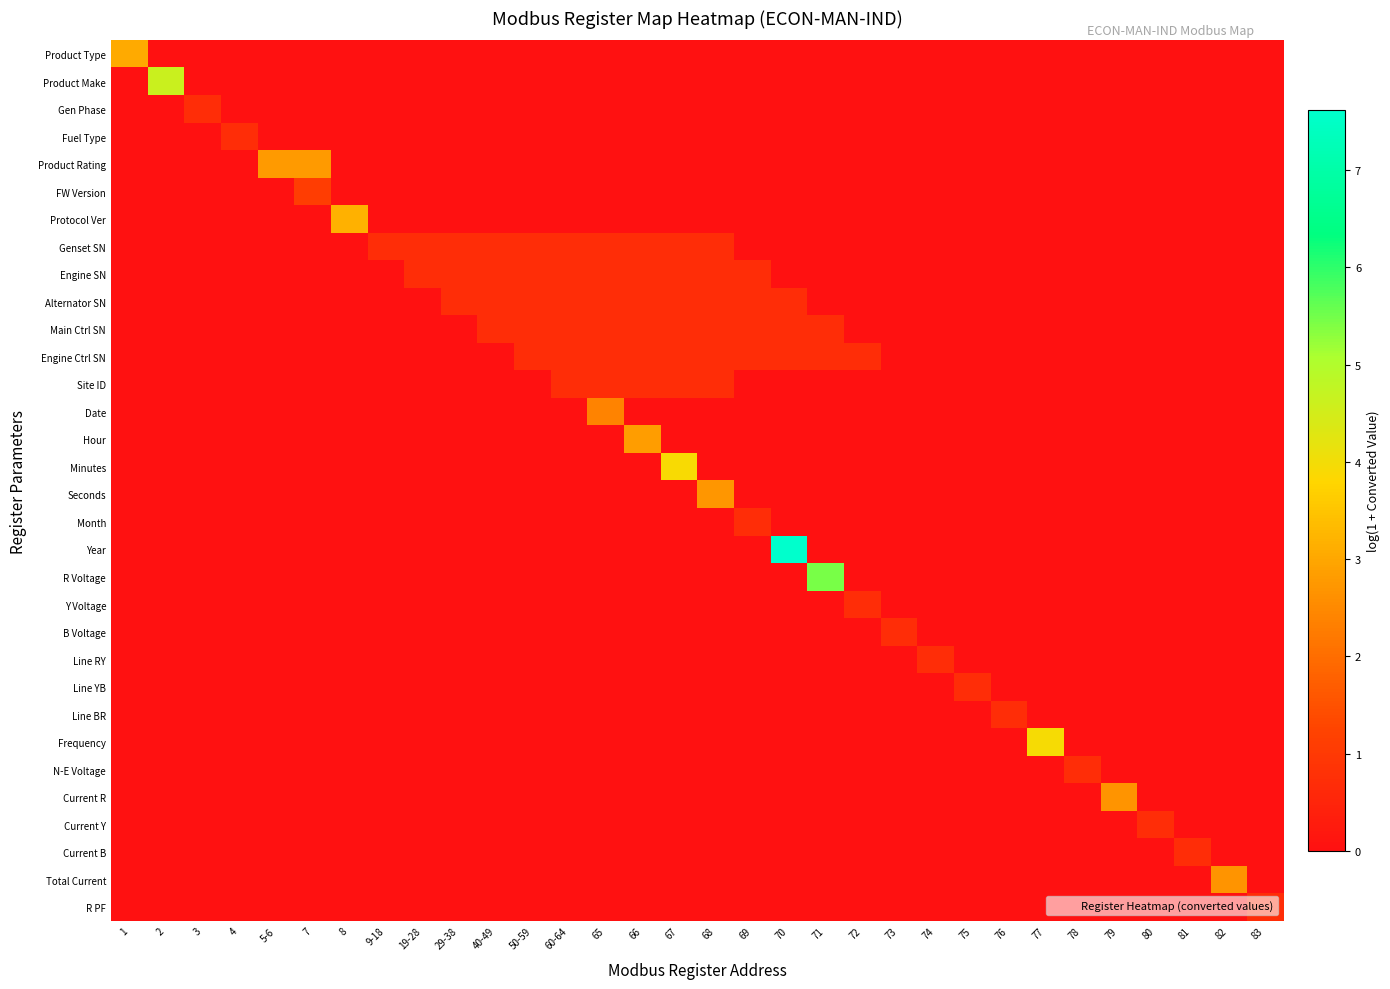

Which category has the lowest value across all series?

2